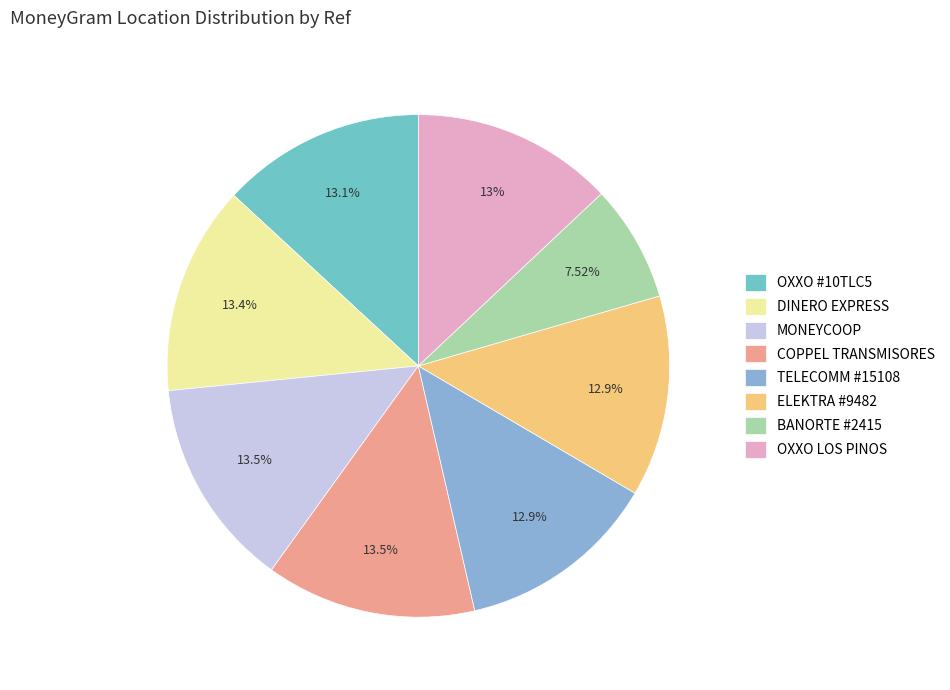

Count the number of slices in the pie.

8